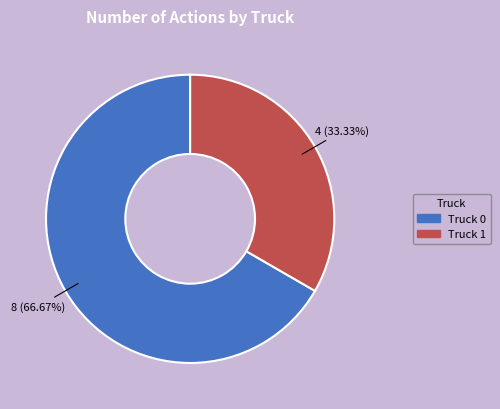

How many segments does this pie chart have?

2